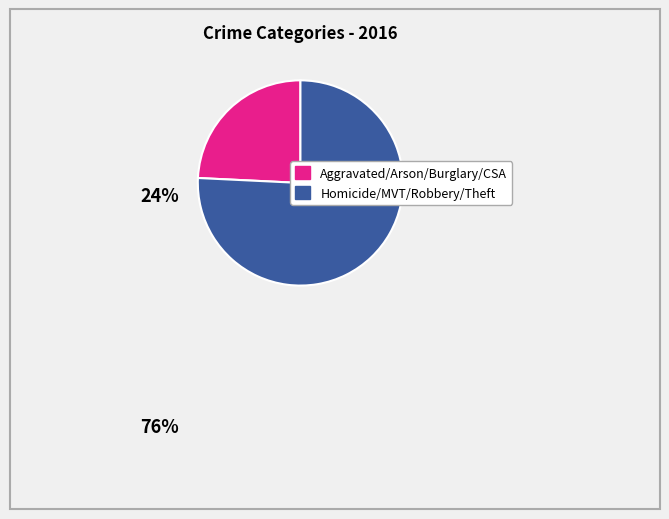

Is there any slice that represents more than half of the pie?

Yes